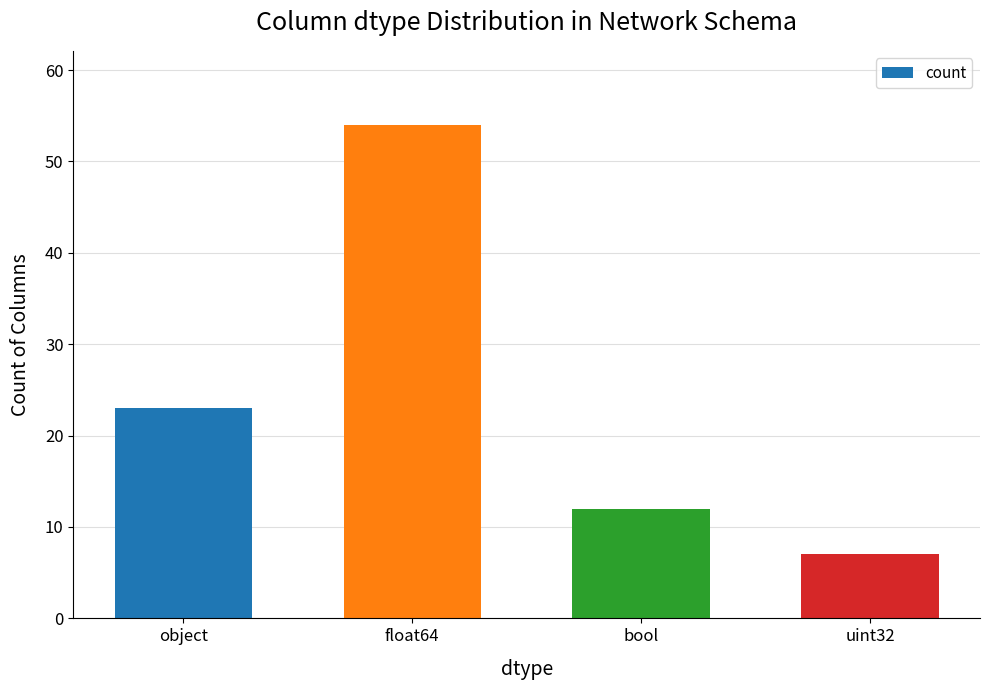

What is the greatest value displayed?

54